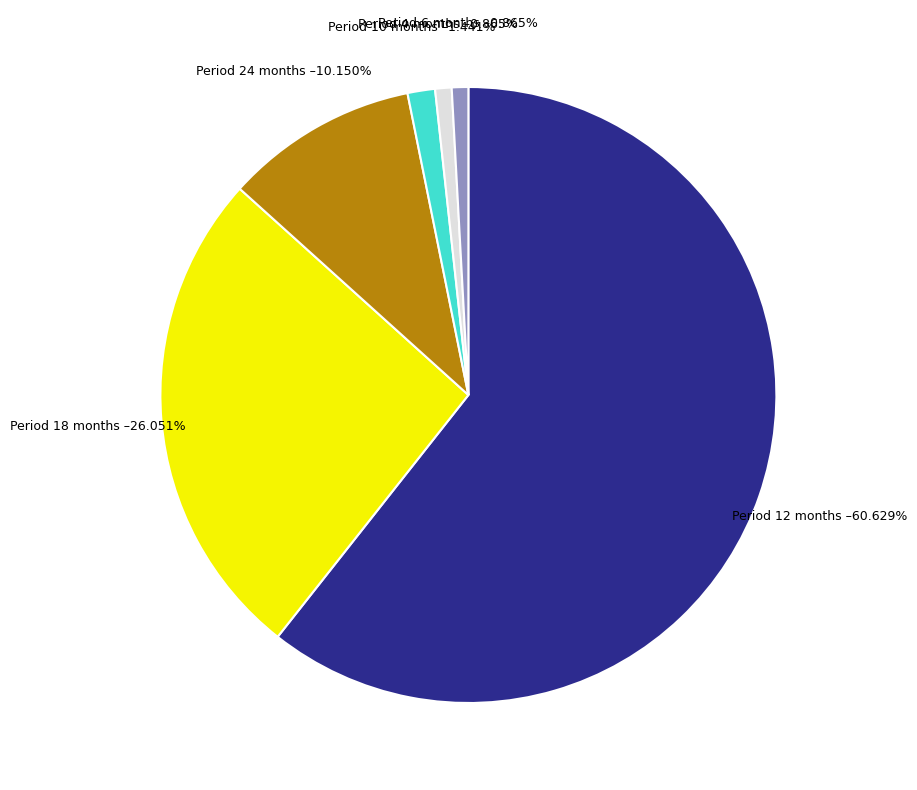

Is there any slice that represents more than half of the pie?

Yes